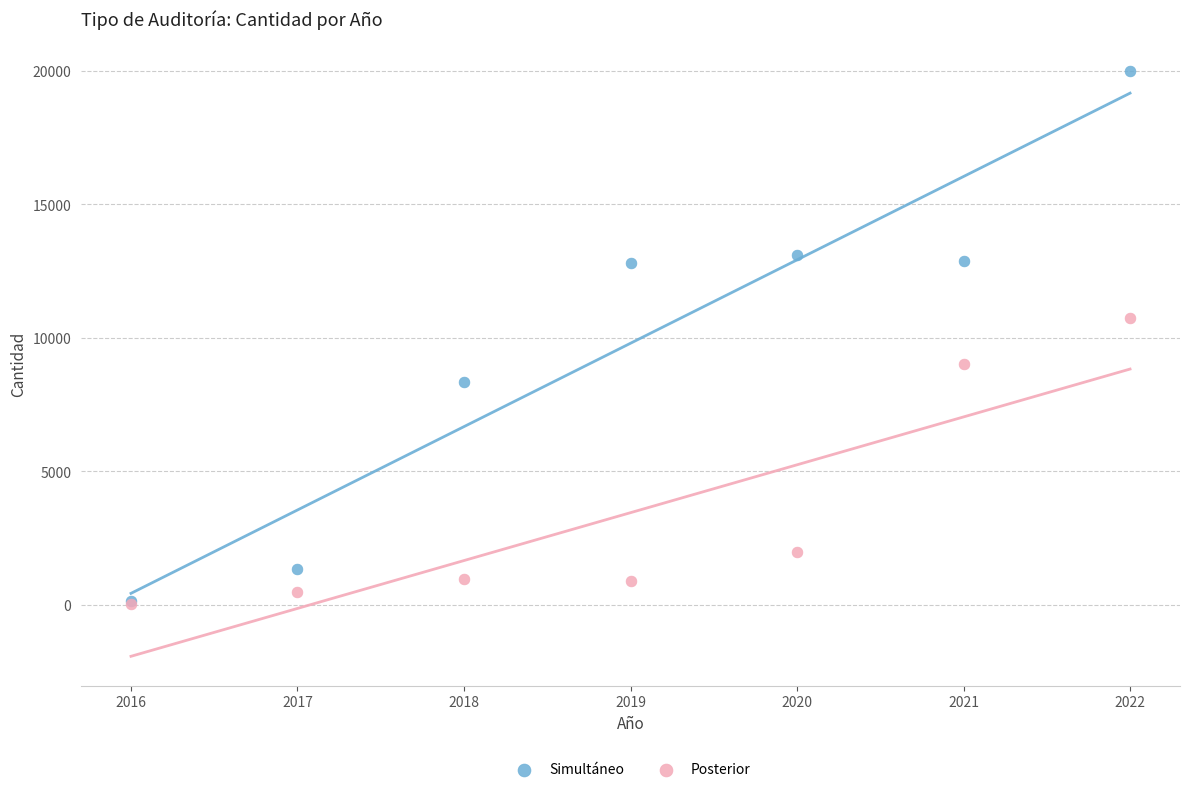

In the Simultáneo series, what Y value is closest to 10060?

8340